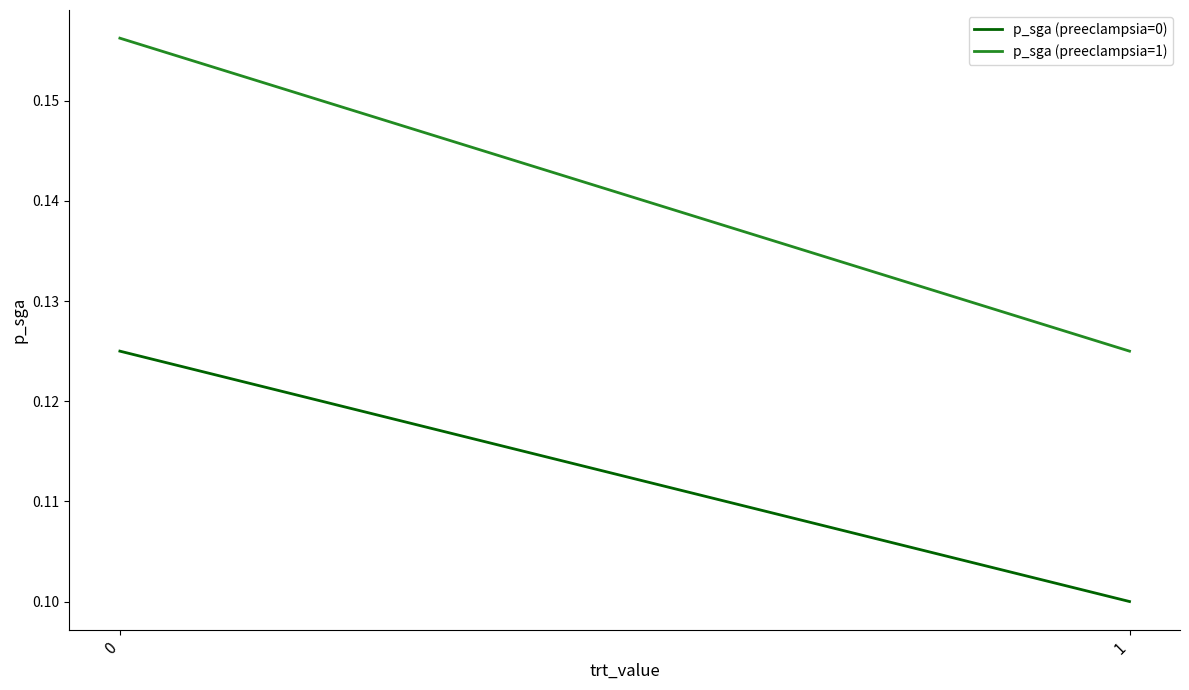

What is the maximum value shown in the chart?

0.2